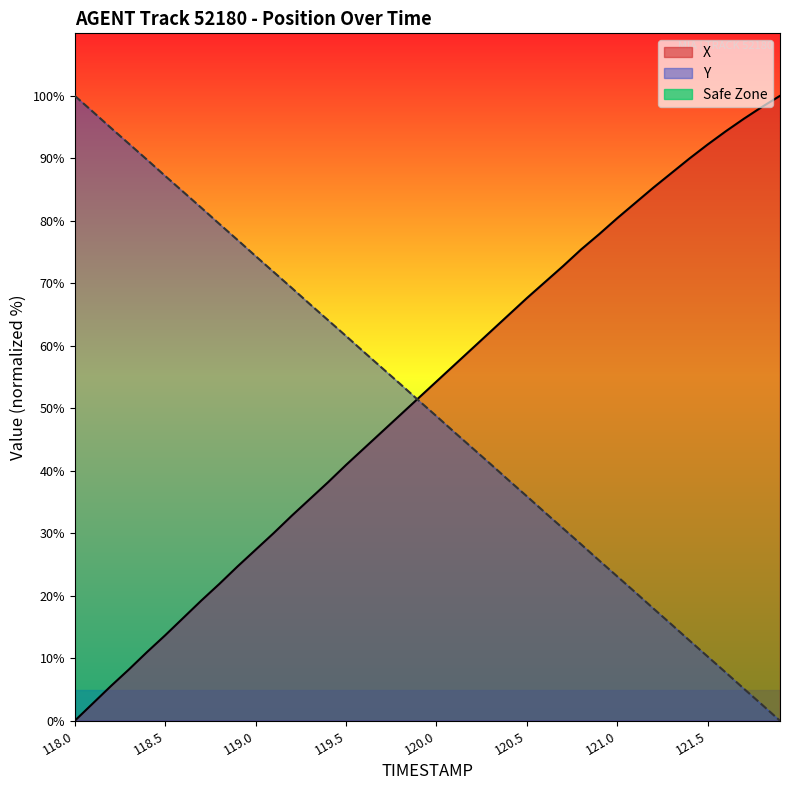

Reading left to right, what are all the values shown in this chart?

X: 118.0=0.0	118.1=2.8	118.2=5.6	118.3=8.2	118.4=11.0	118.5=13.7	118.6=16.5	118.7=19.2	118.8=21.9	118.9=24.7	119.0=27.4	119.1=30.0	119.2=32.8	119.3=35.5	119.4=38.2	119.5=40.9	119.6=43.6	119.7=46.3	119.8=48.9	119.9=51.6	120.0=54.3	120.1=57.0	120.2=59.6	120.3=62.3	120.4=65.0	120.5=67.6	120.6=70.2	120.7=72.7	120.8=75.4	120.9=77.9	121.0=80.4	121.1=82.9	121.2=85.3	121.3=87.7	121.4=90.0	121.5=92.2	121.6=94.3	121.7=96.3	121.8=98.2	121.9=100.0
Y: 118.0=100.0	118.1=97.5	118.2=94.9	118.3=92.3	118.4=89.8	118.5=87.2	118.6=84.6	118.7=82.1	118.8=79.5	118.9=76.9	119.0=74.4	119.1=71.8	119.2=69.3	119.3=66.7	119.4=64.1	119.5=61.6	119.6=59.0	119.7=56.4	119.8=53.9	119.9=51.3	120.0=48.7	120.1=46.2	120.2=43.6	120.3=41.1	120.4=38.5	120.5=35.9	120.6=33.3	120.7=30.8	120.8=28.2	120.9=25.6	121.0=23.1	121.1=20.5	121.2=18.0	121.3=15.4	121.4=12.8	121.5=10.3	121.6=7.7	121.7=5.1	121.8=2.6	121.9=0.0